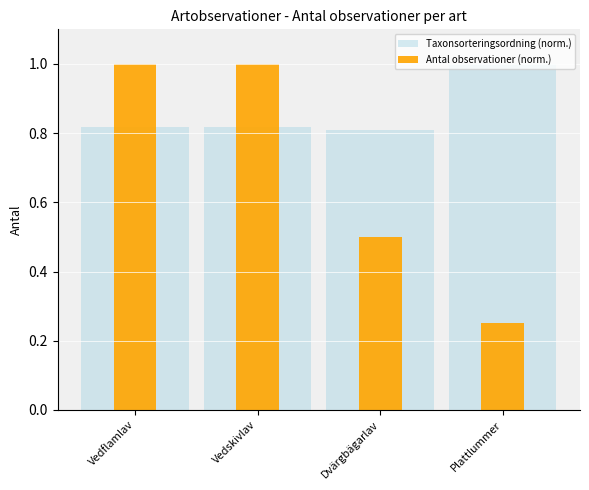

Read the Antal observationer (norm.) value at Plattlummer.

0.2